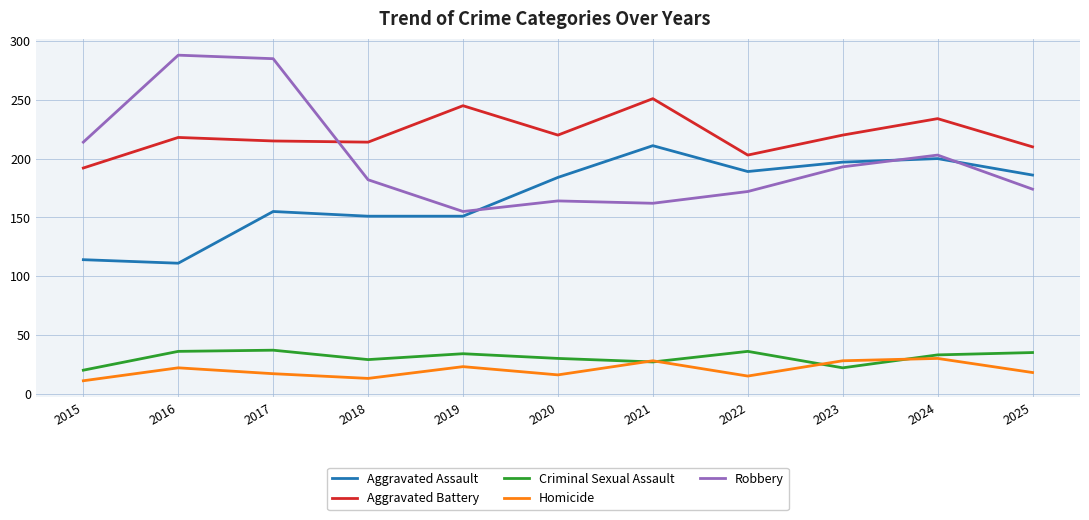

How many values in the Homicide series are below 18?

5